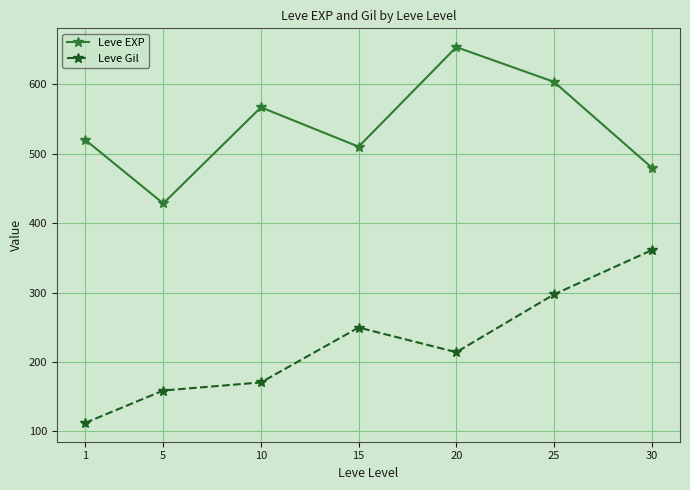

Read the Leve Gil value at 15.

249.7